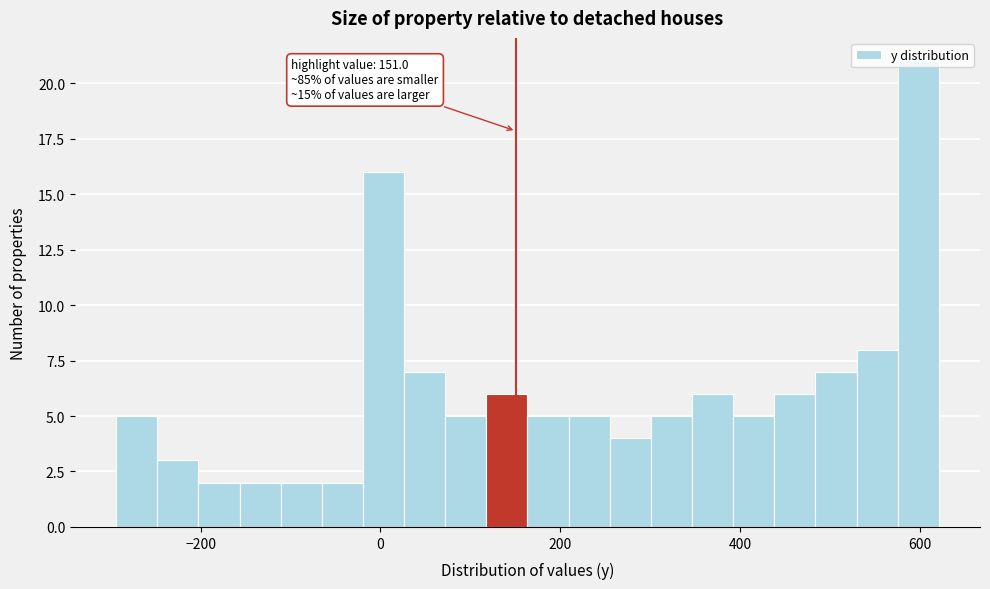

Read against the x-axis, roughly where is the centre of the tallest bar?

600